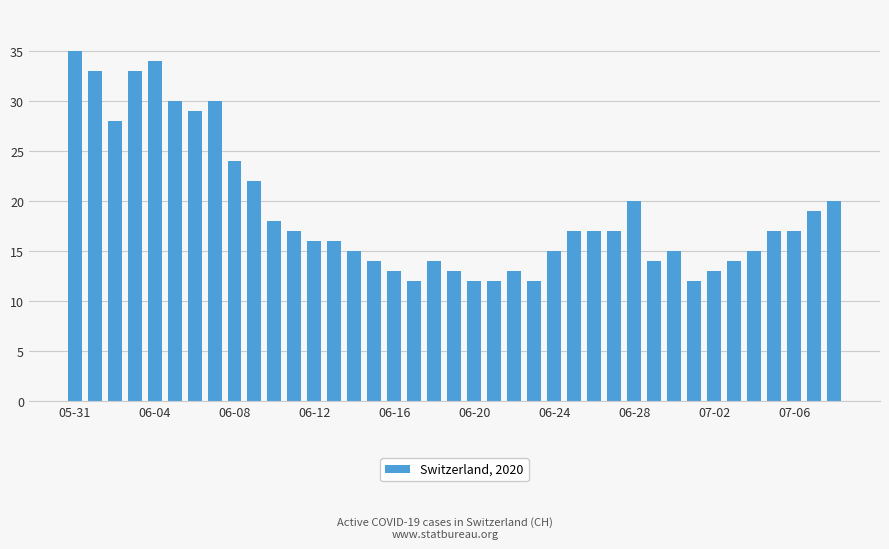

What is the average value?

19